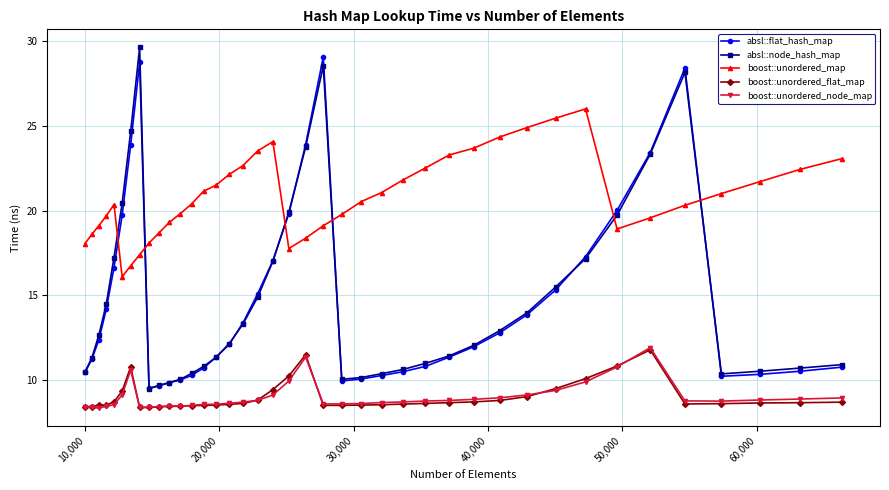

Which series has the widest spread of values?

absl::node_hash_map